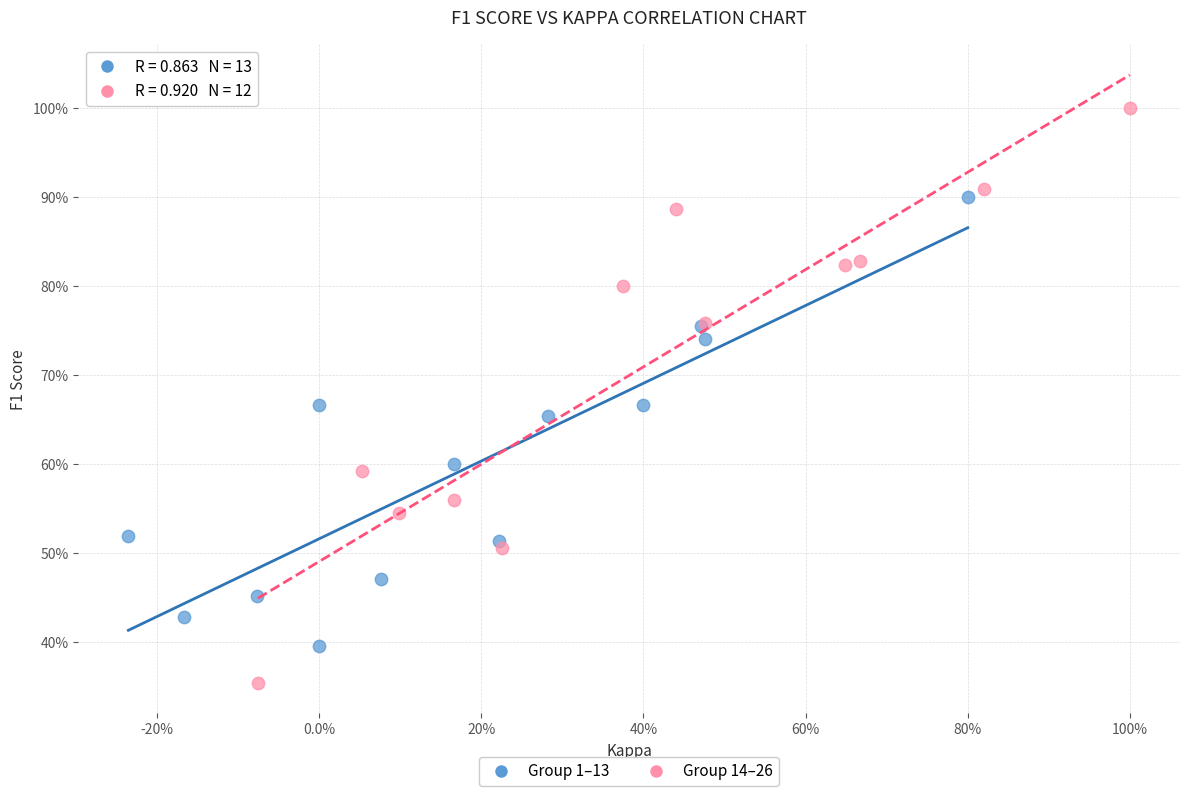

What are all the series names shown in the legend?

Group 1–13, Group 14–26